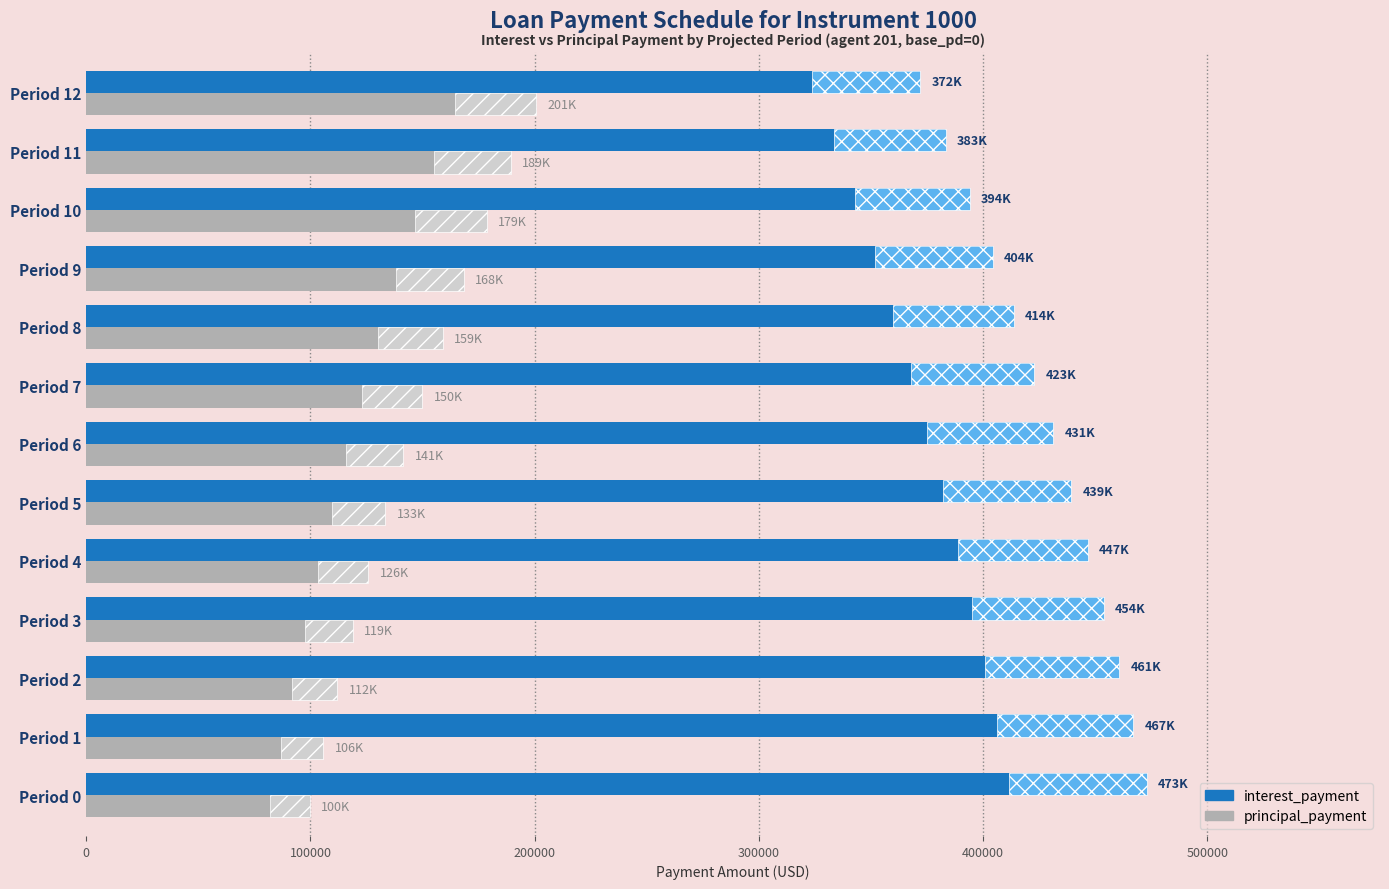

Which series has the largest total across all categories?

interest_payment